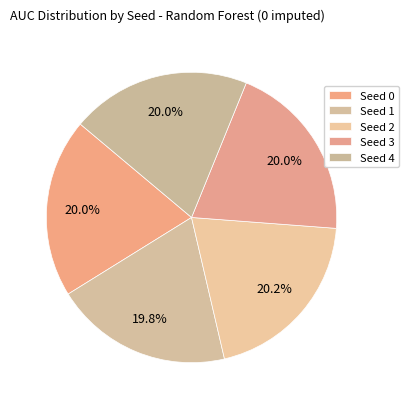

What percentage is the Seed 1 slice, to the nearest percent?

20%